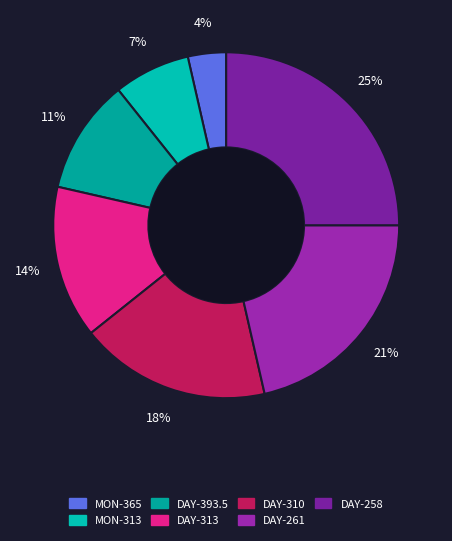

How many slices are in this pie chart?

7